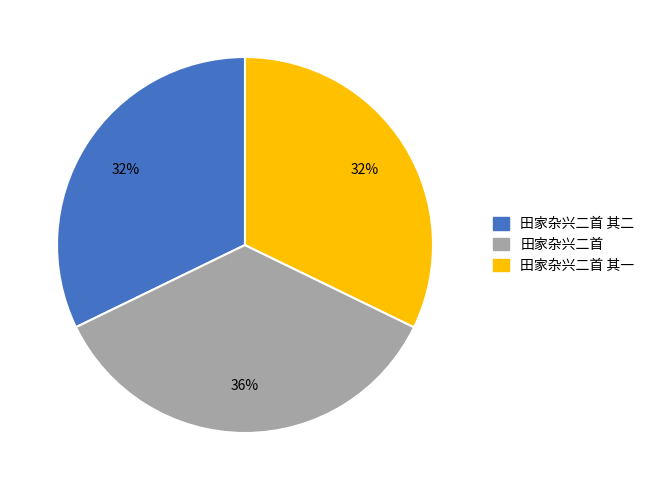

To the nearest percent, what is the average slice percentage?

33%